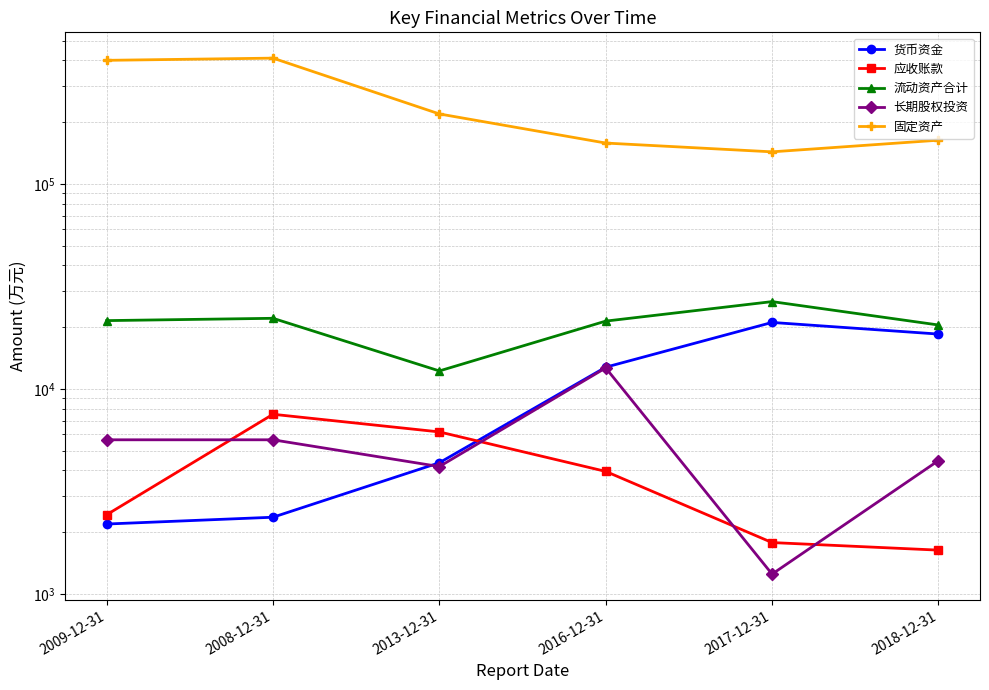

The value of 长期股权投资 at 2018-12-31 is 4468. True or false?

True